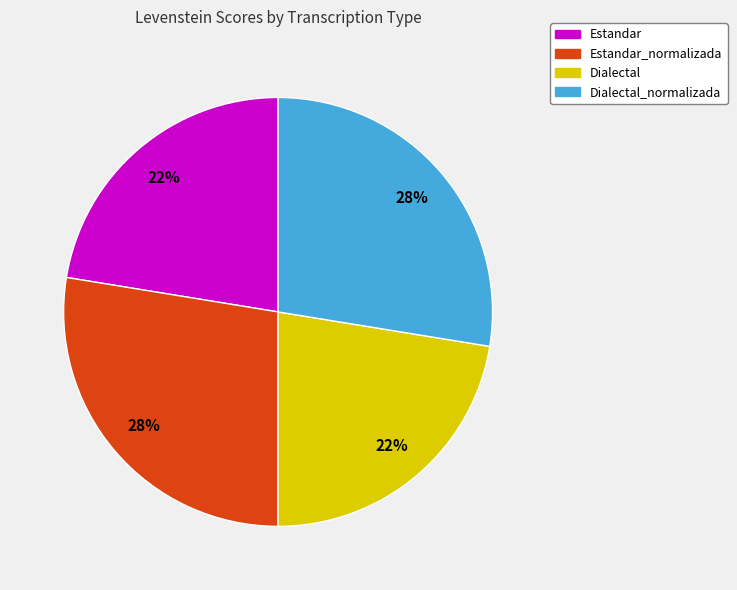

Is it true that Estandar is 22% of the pie?

True